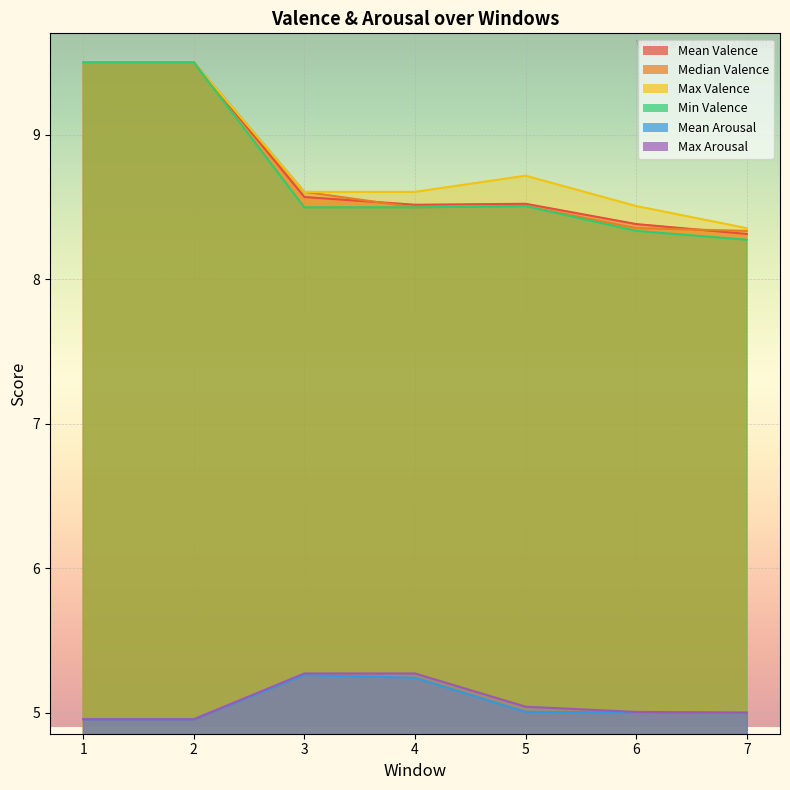

Does the chart display data point markers on the line(s)?

No